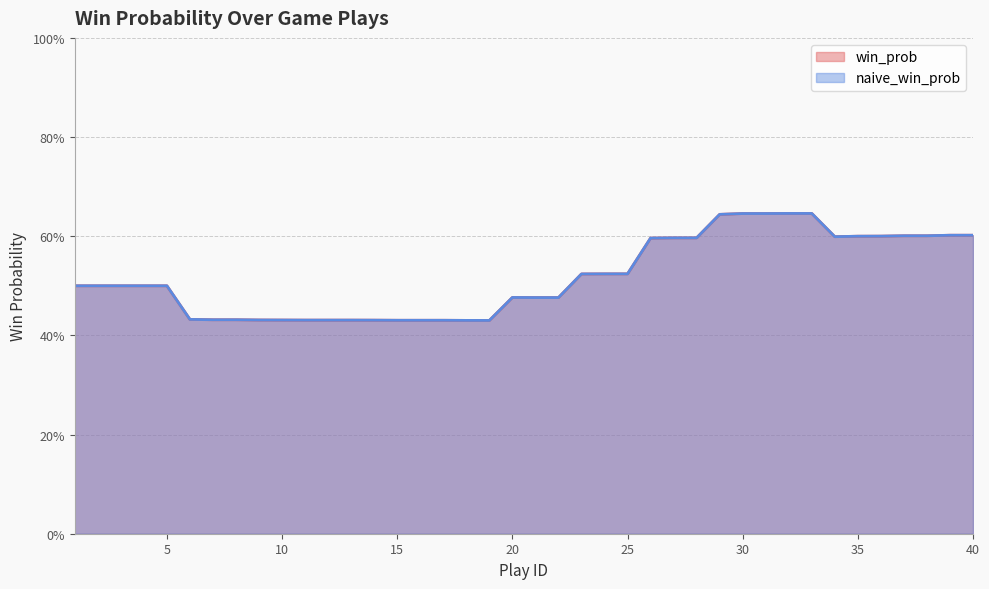

In naive_win_prob, how many points are lower than both neighbors (excluding endpoints)?

3